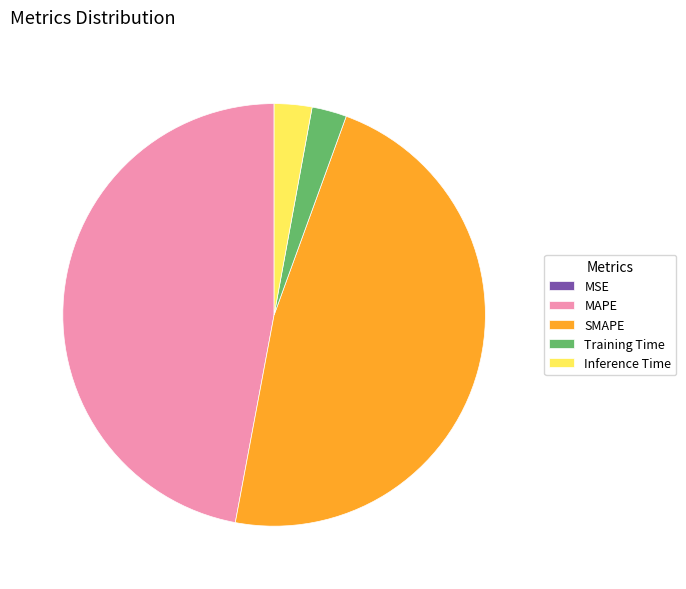

Which has a higher value, Inference Time or SMAPE?

SMAPE